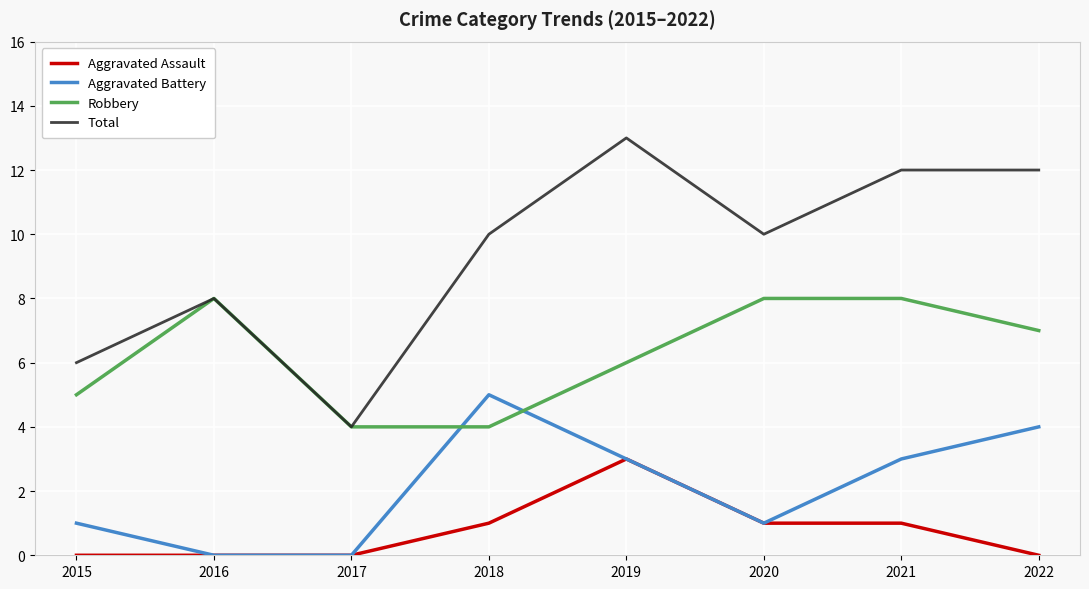

Is the value of Robbery at 2018 greater than the value of Total at 2021?

No